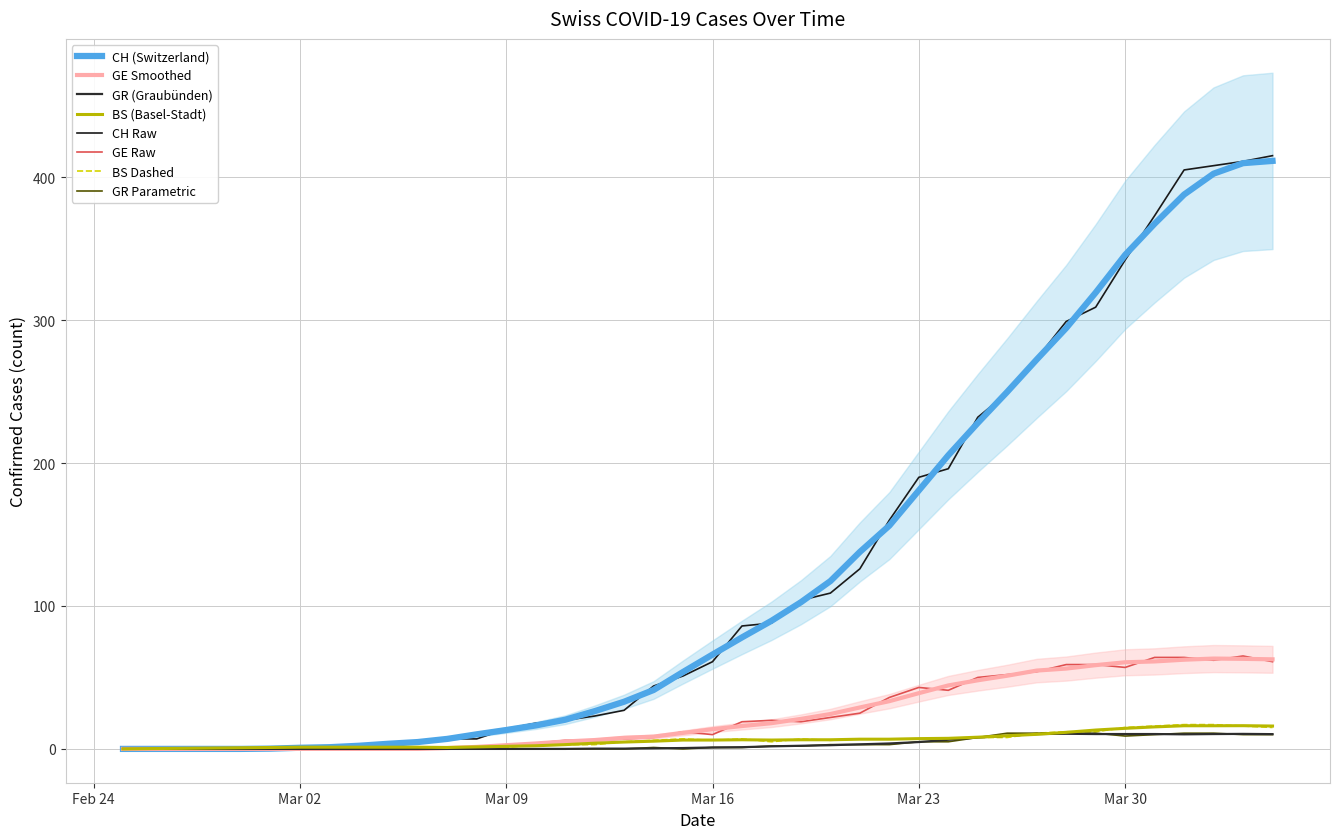

What is the value of the BS point at the 30th from the left?

8